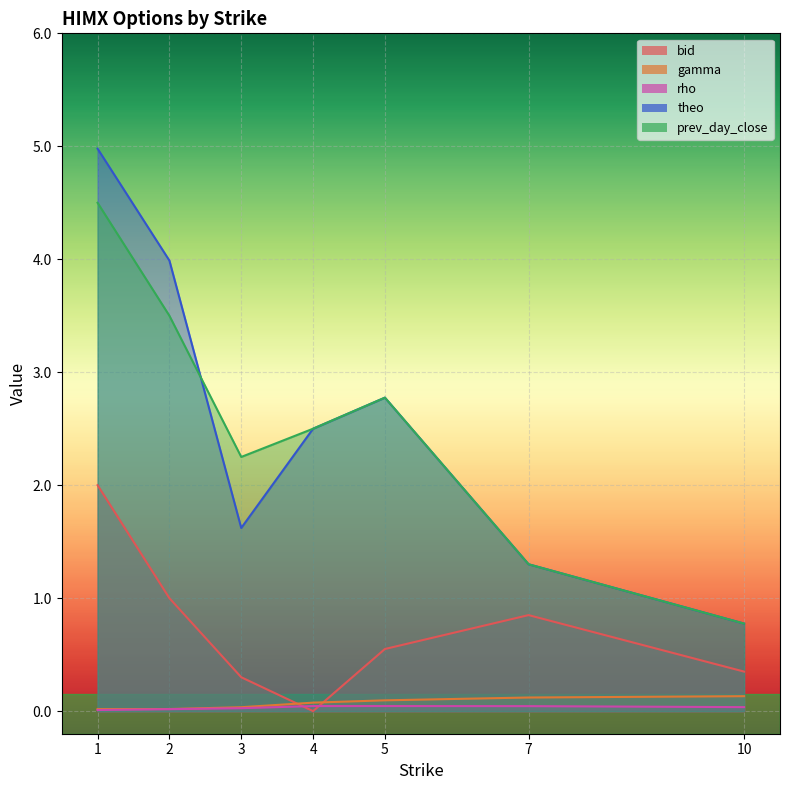

What is the difference between the highest and lowest values at 3?

2.2